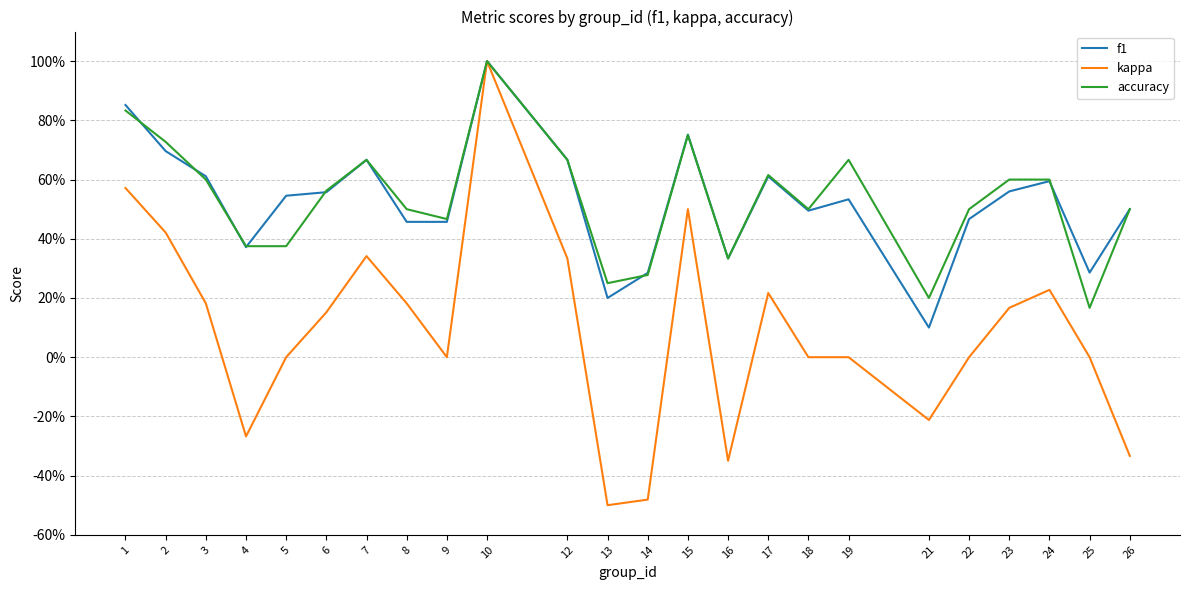

Which has a higher value, 9 or 15?

15